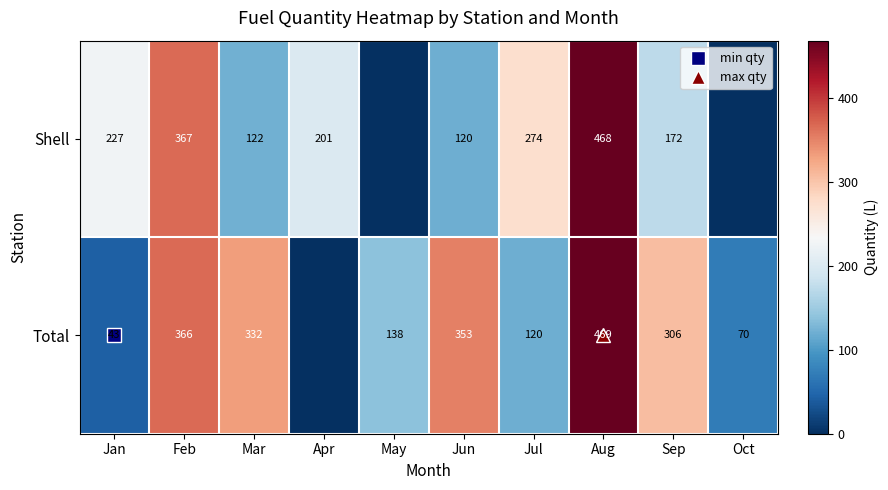

Is it true that Shell equals 121.7 at Mar?

True